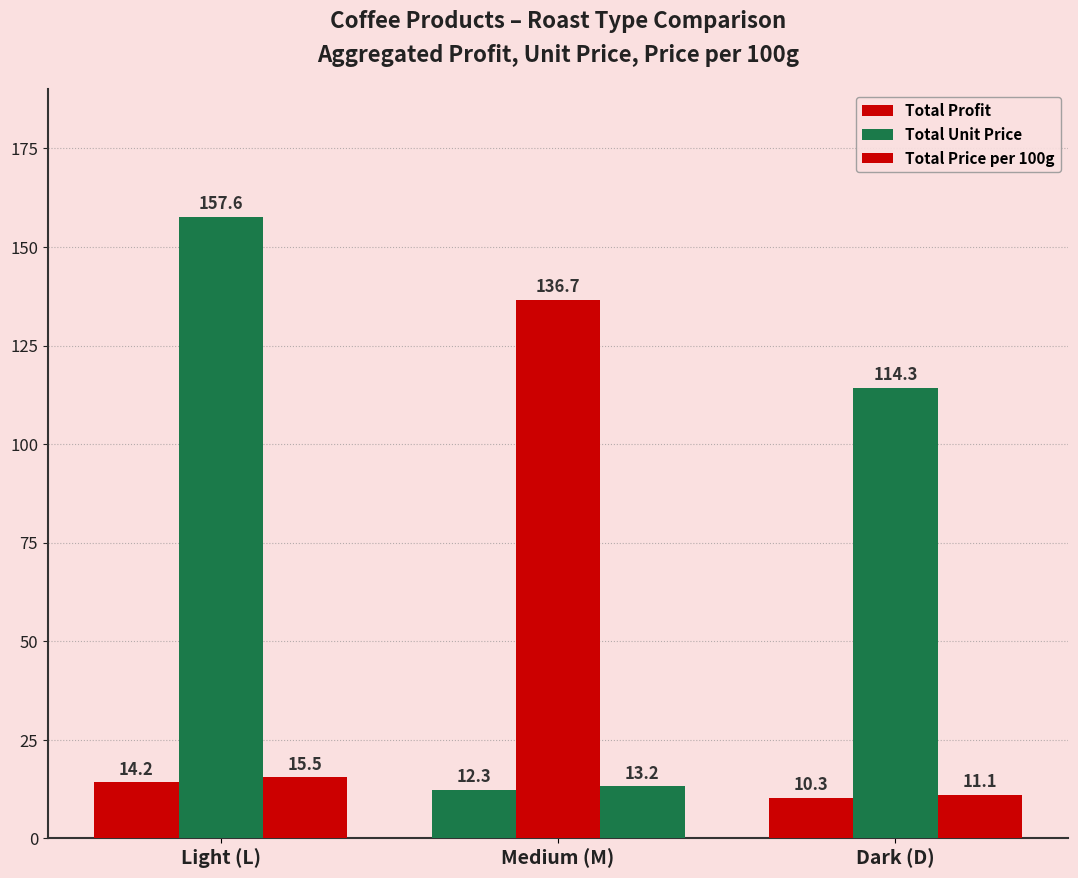

How many data points does each series have?

3